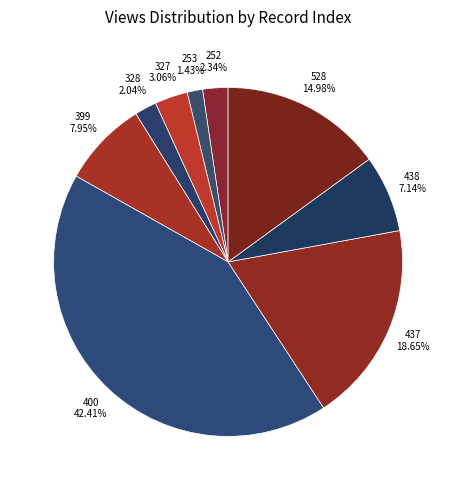

Which slice is the largest?

400